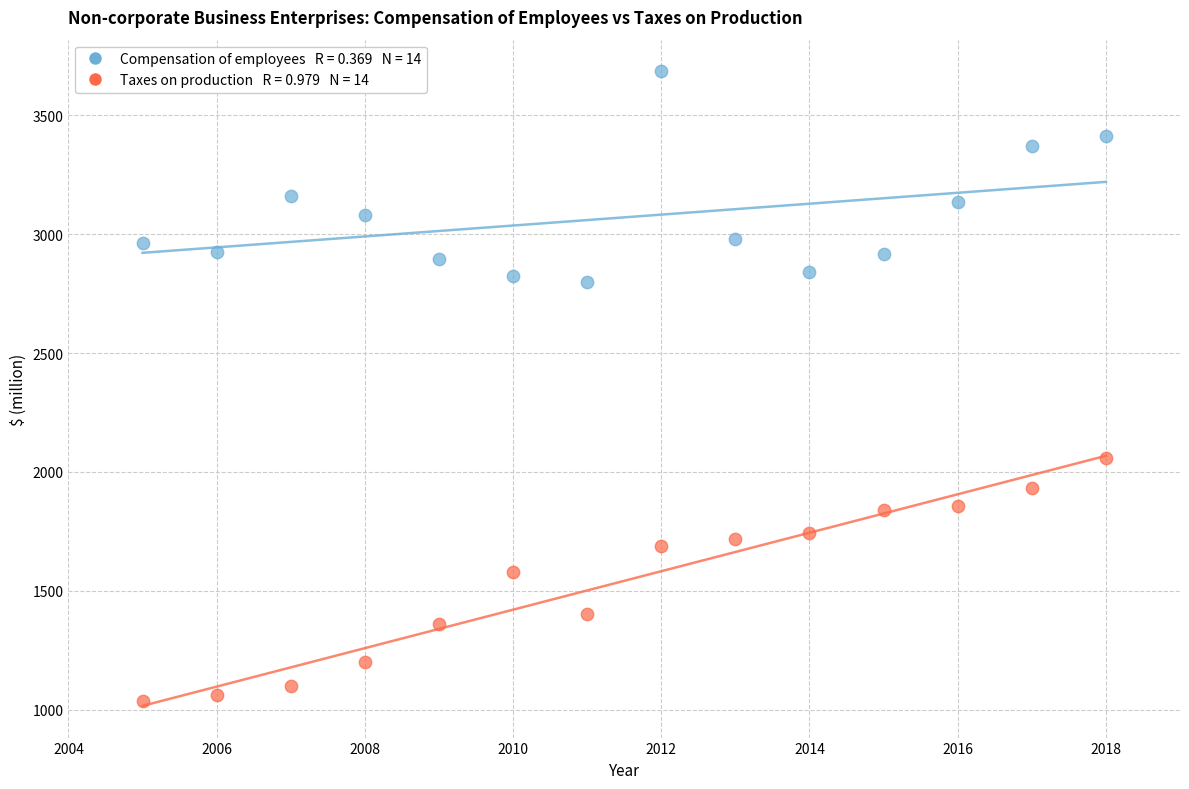

Across all data points, what is the range of X values (max minus min)?

13